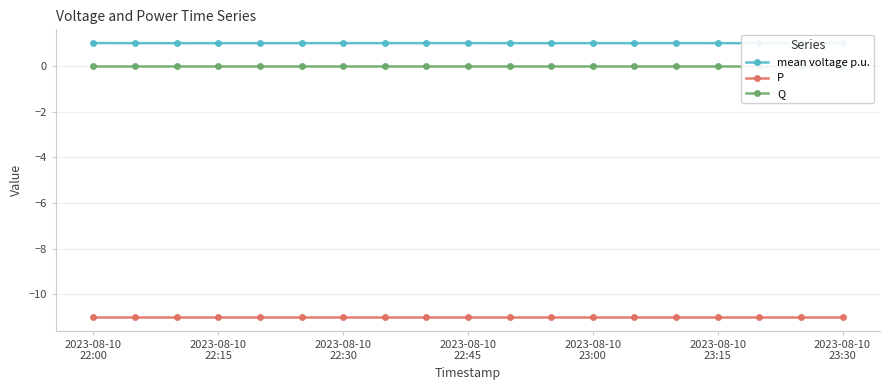

The mean voltage p.u. series shows 1.0 at 2023-08-10
22:45. True or false?

True